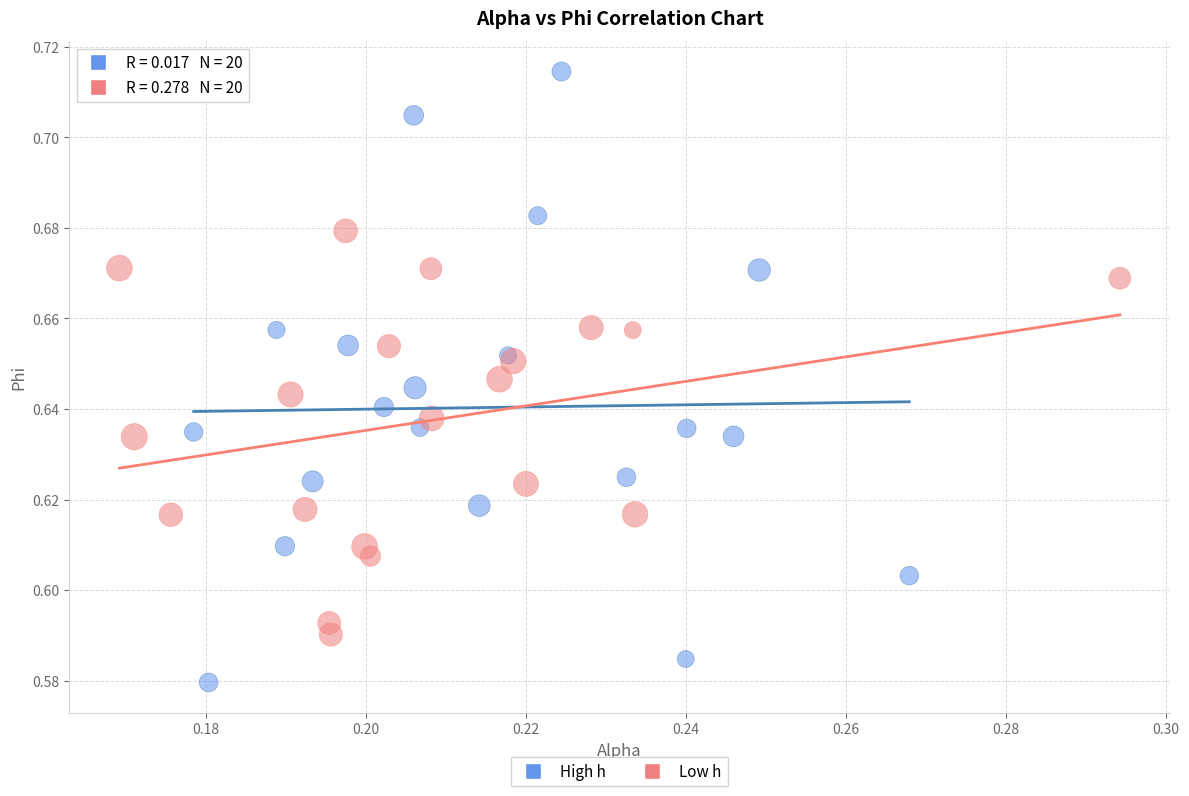

Which series contains the highest Y value?

High h